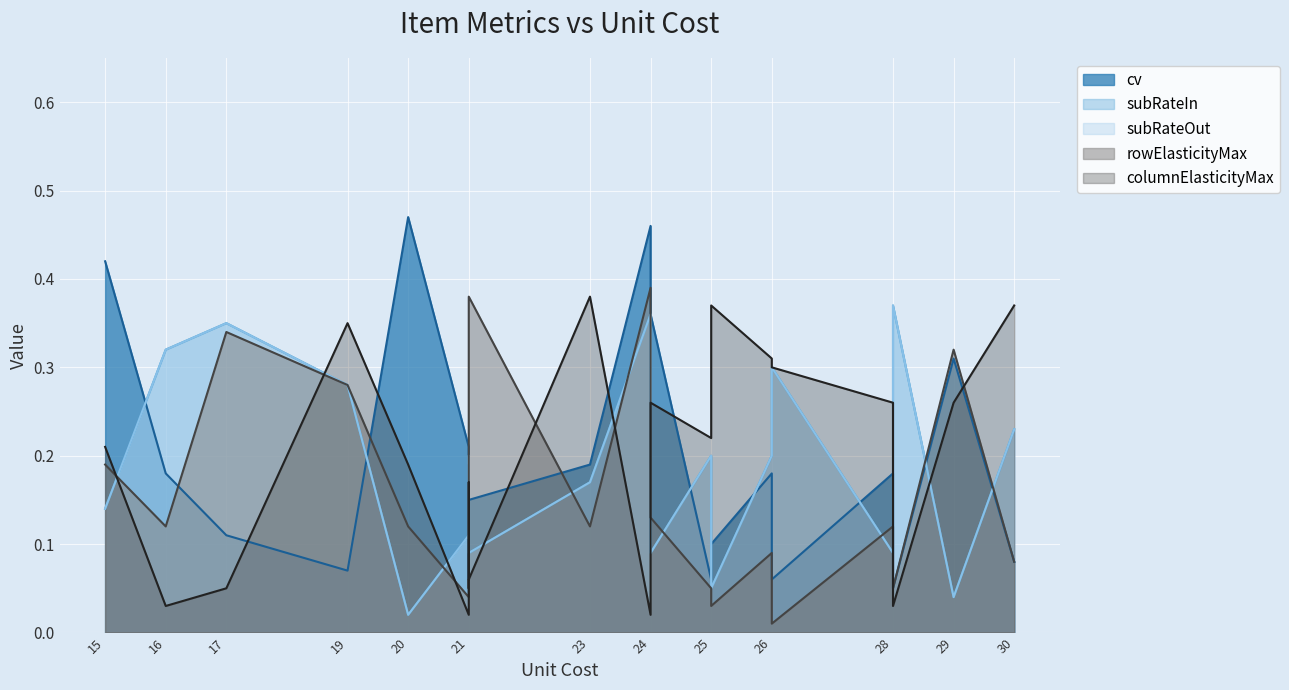

What are all the series names shown in the legend?

cv, subRateIn, subRateOut, rowElasticityMax, columnElasticityMax